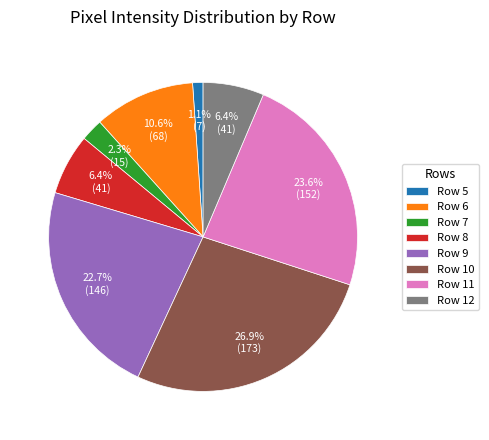

To the nearest percent, what percentage of the pie is Row 12?

6%